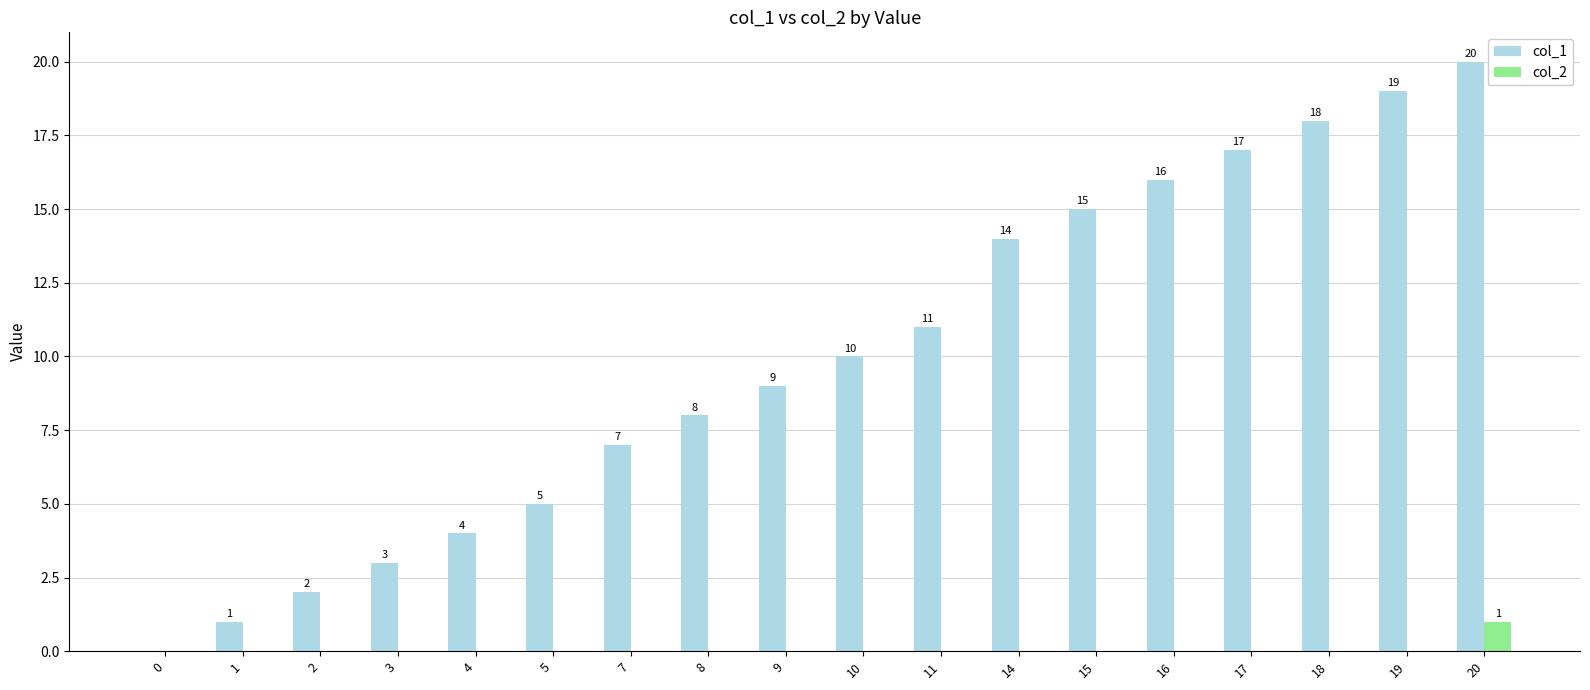

Reading left to right, what are all the values shown in this chart?

col_1: 0=0	1=1	2=2	3=3	4=4	5=5	7=7	8=8	9=9	10=10	11=11	14=14	15=15	16=16	17=17	18=18	19=19	20=20
col_2: 0=0	1=0	2=0	3=0	4=0	5=0	7=0	8=0	9=0	10=0	11=0	14=0	15=0	16=0	17=0	18=0	19=0	20=1